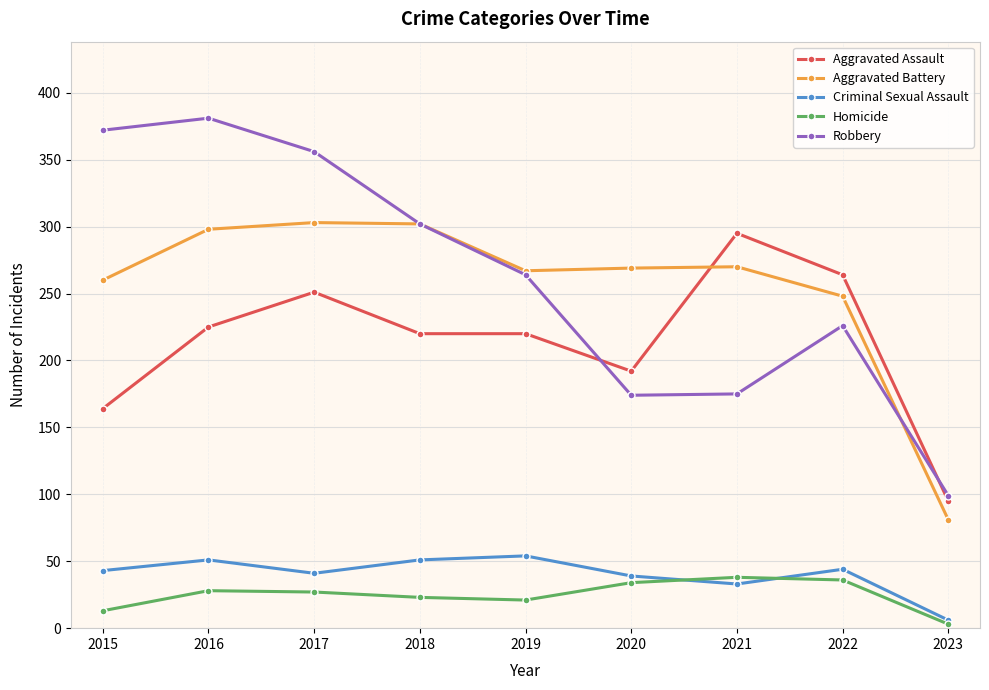

At 2016, list the series in order from largest to smallest.

Robbery, Aggravated Battery, Aggravated Assault, Criminal Sexual Assault, Homicide